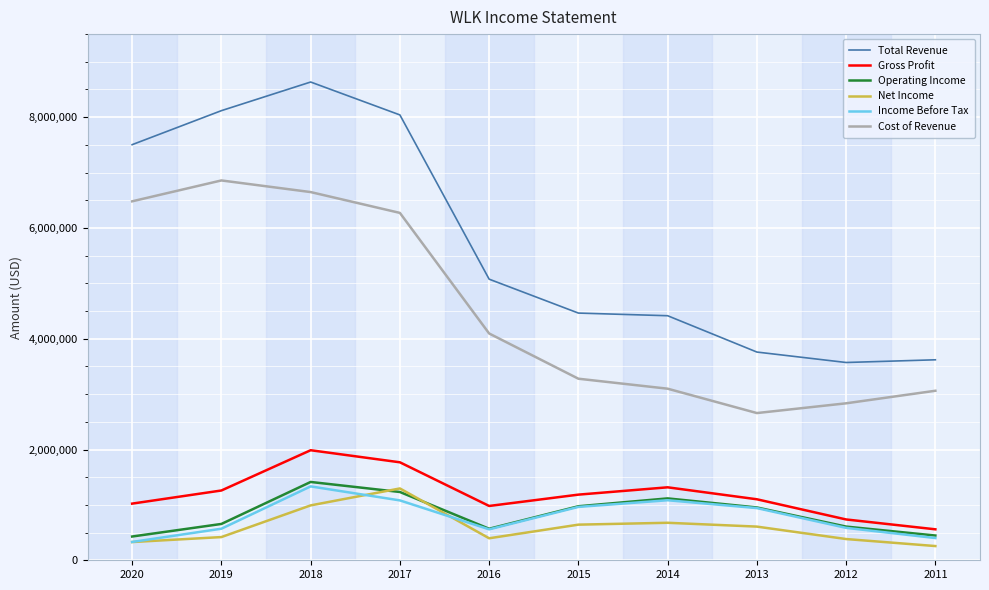

How many interior local peaks does the Gross Profit series have?

2